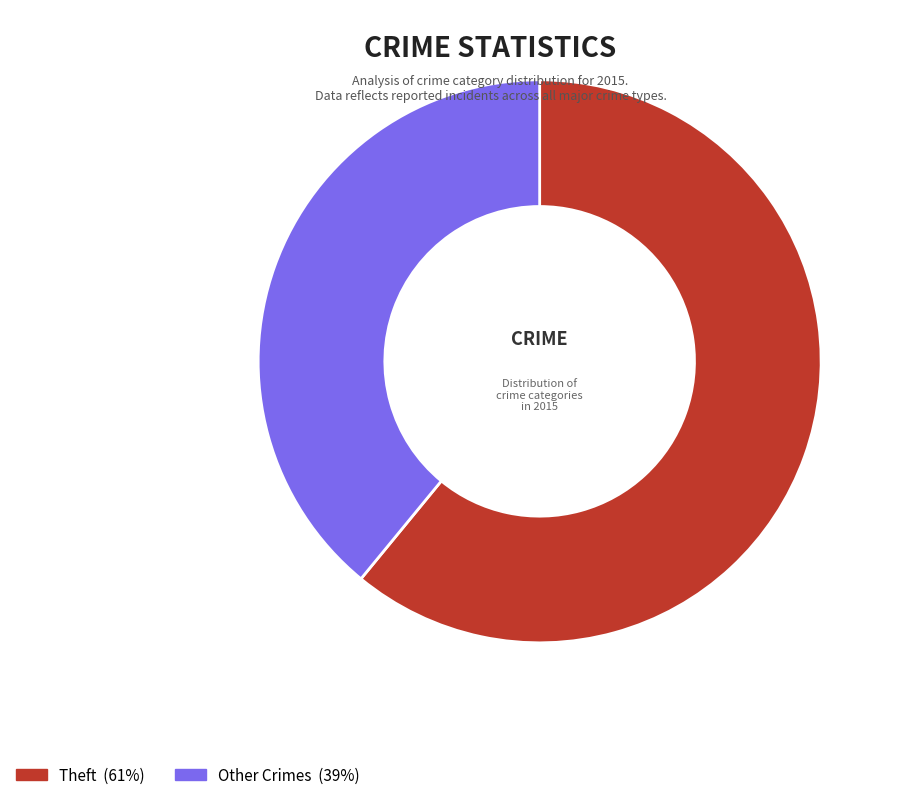

To the nearest percent, what is the average slice percentage?

50%